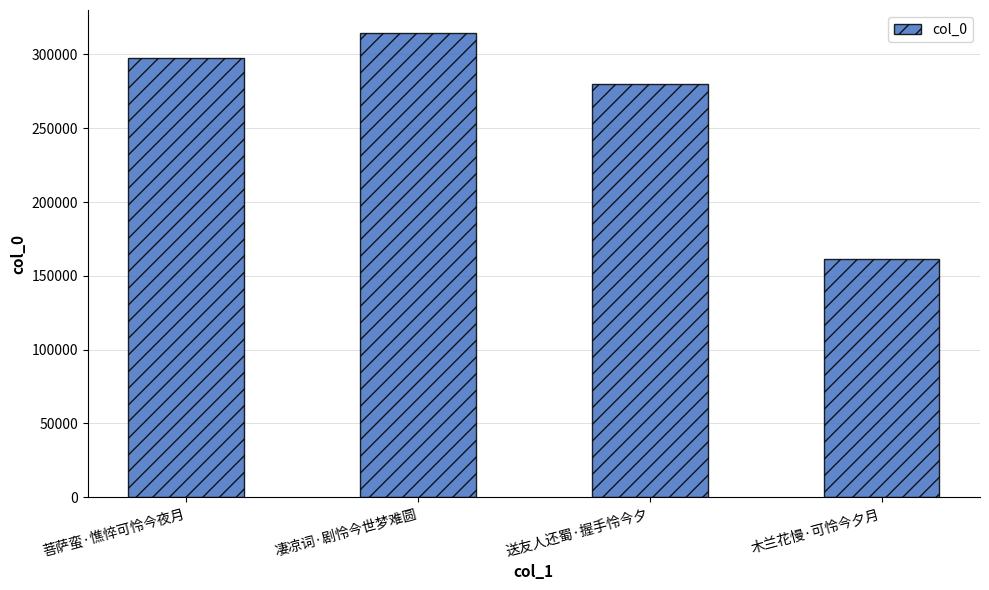

What position from the left is 菩萨蛮·憔悴可怜今夜月?

1